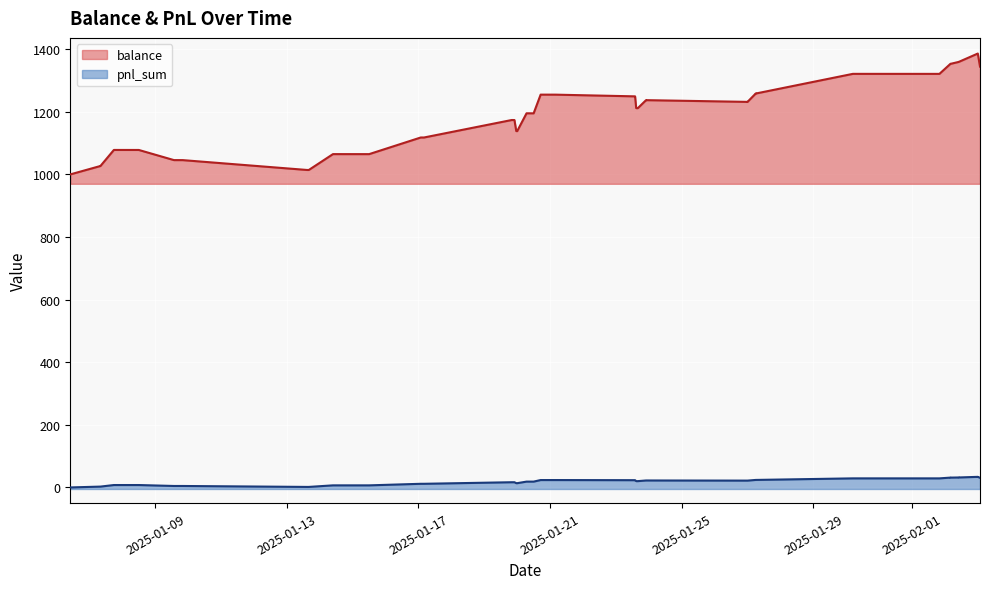

What are all the series names shown in the legend?

balance, pnl_sum